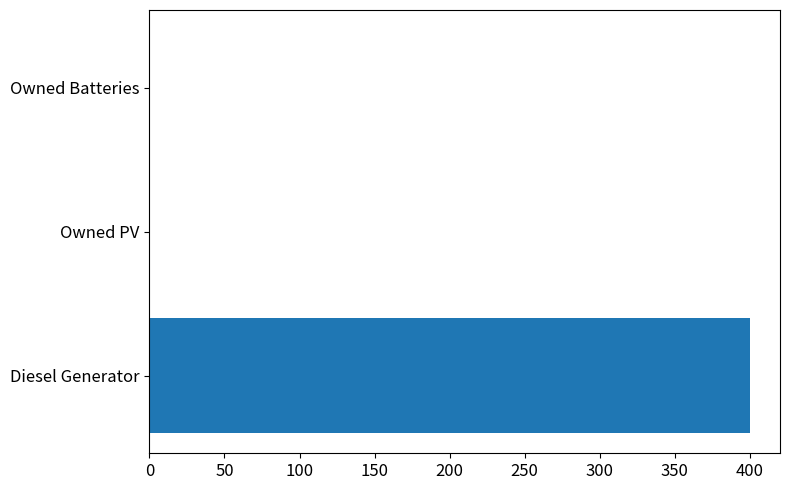

How many values are between 0 and 400?

3